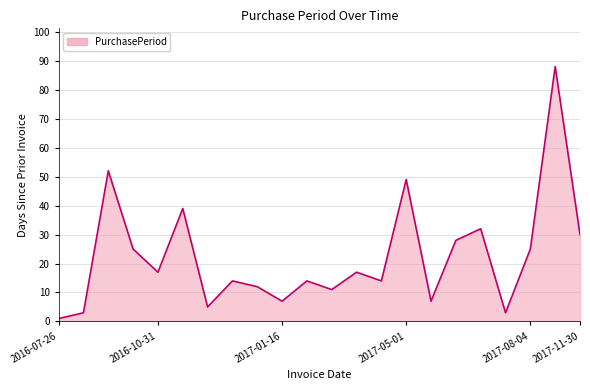

Does the chart display data point markers on the line(s)?

No